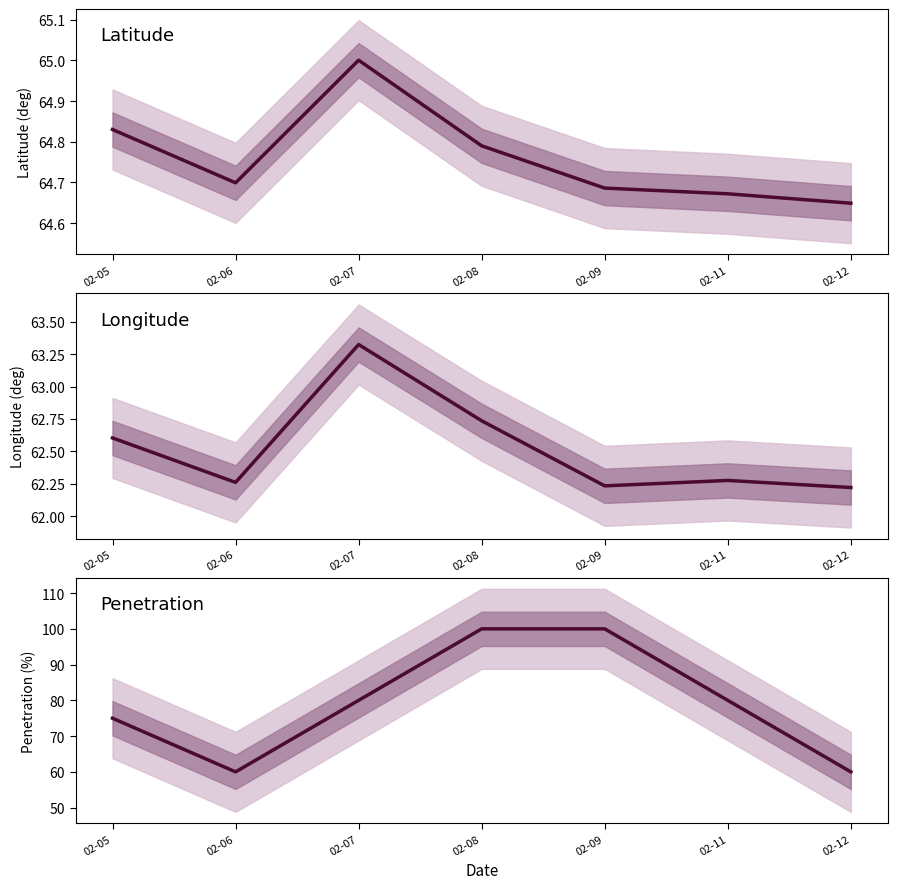

What is the minimum value shown in the chart?

60.0